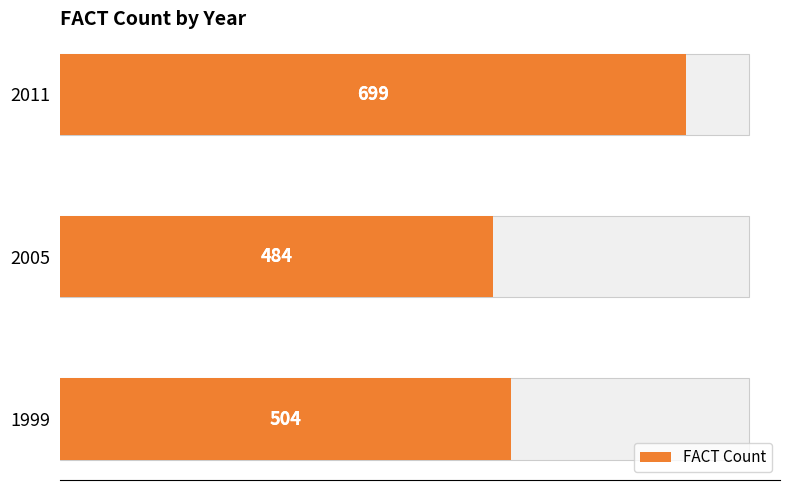

What is the maximum value shown in the chart?

699